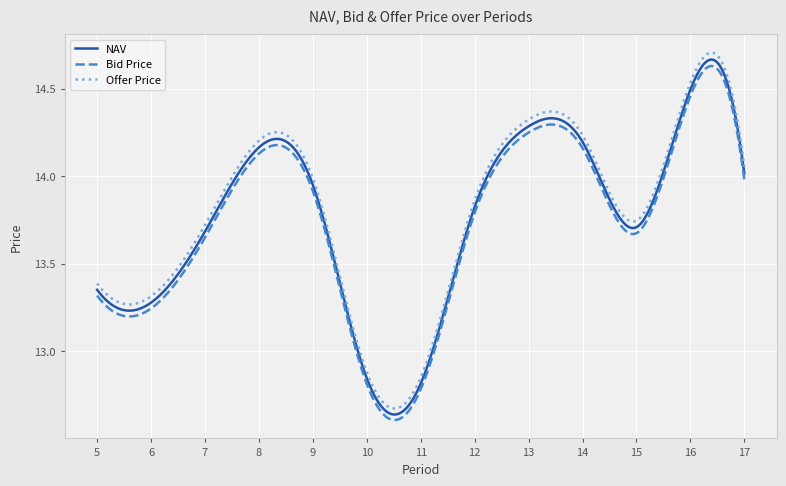

What are all the series names shown in the legend?

NAV, Bid Price, Offer Price